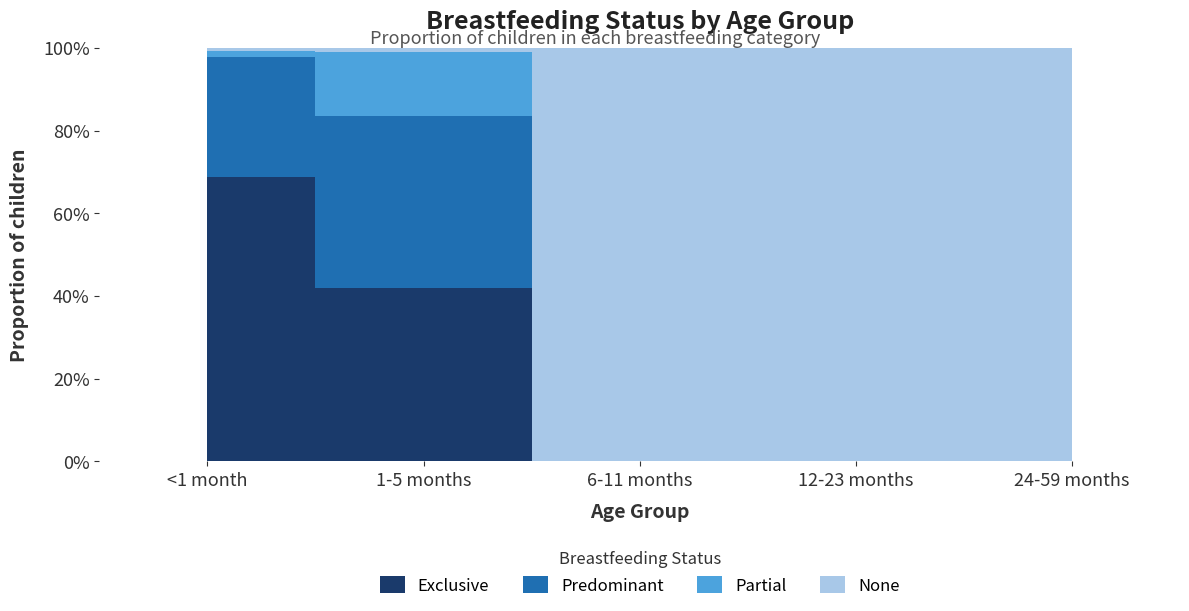

How many data points in Exclusive are above 0?

2